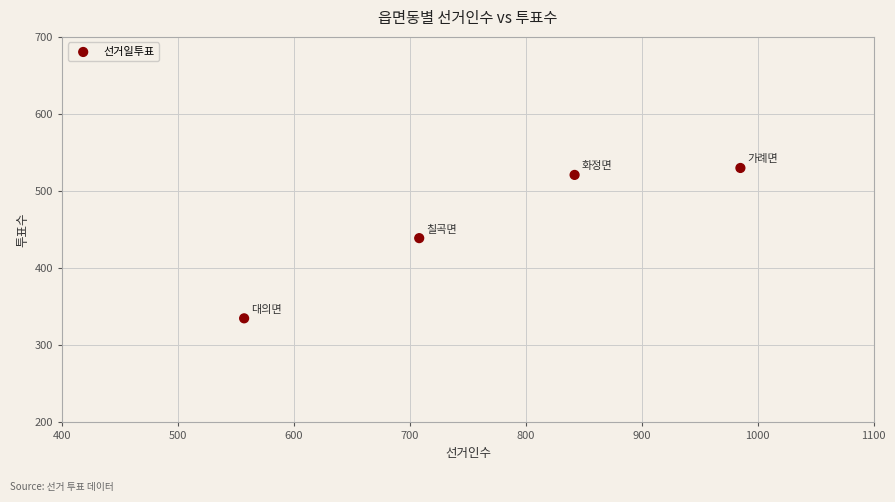

What is the range of Y values (max minus min)?

195